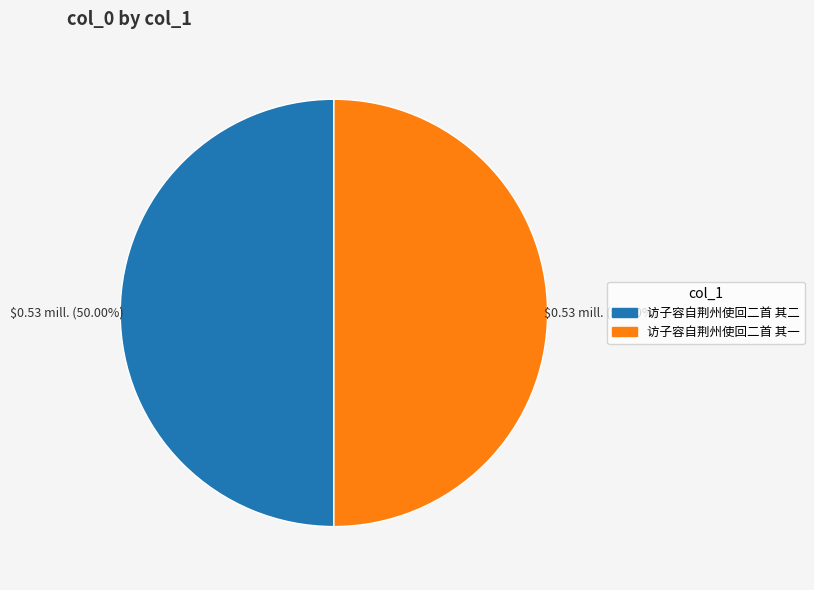

What is the ratio of the value at 访子容自荆州使回二首 其二 to the value at 访子容自荆州使回二首 其一?

1.0